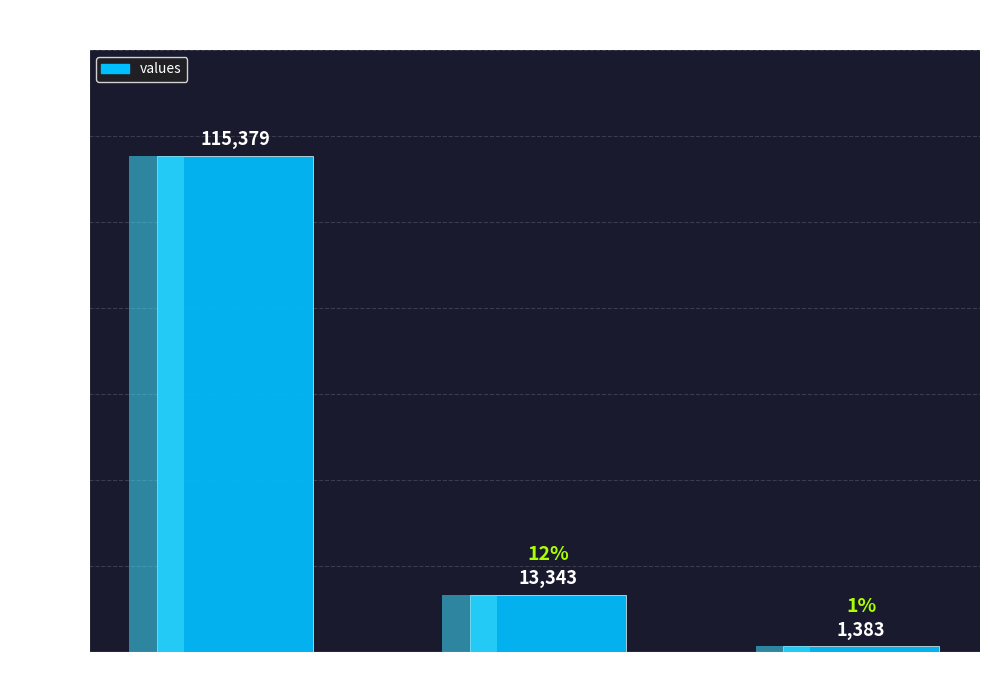

What is the difference between the maximum and minimum values?

113996